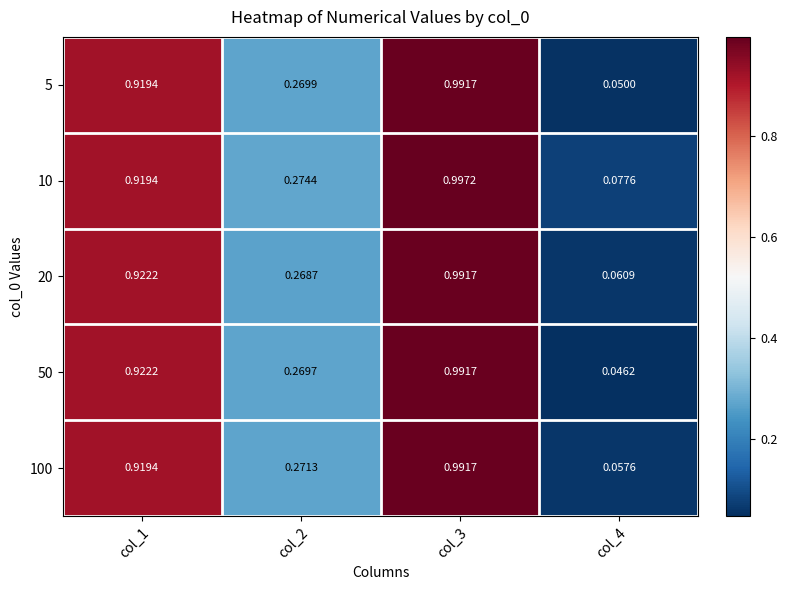

Is the value of 20 at col_2 greater than the value of 10 at col_1?

No